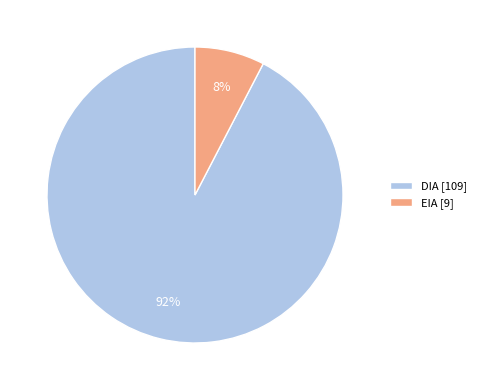

The EIA slice represents 1% of the pie. True or false?

False